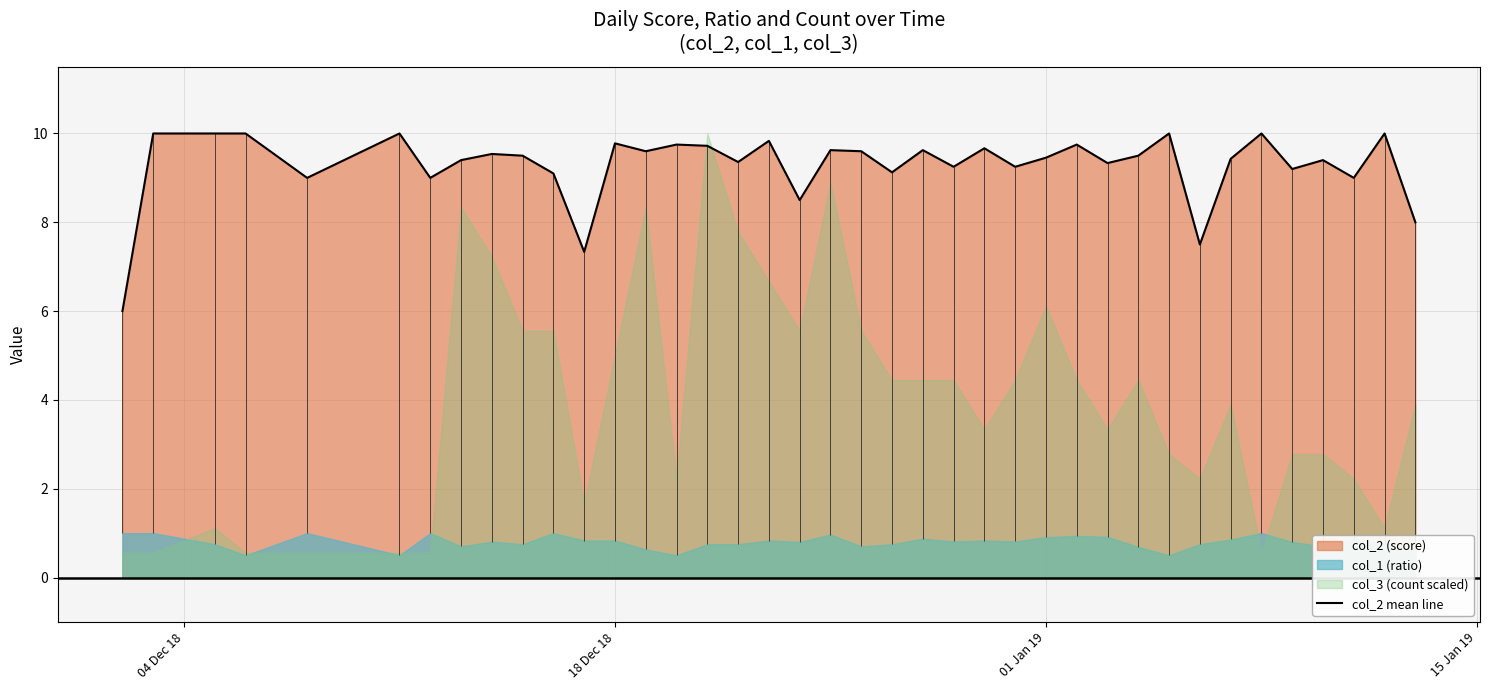

What is the lowest value of the col_2 mean line series?

6.0